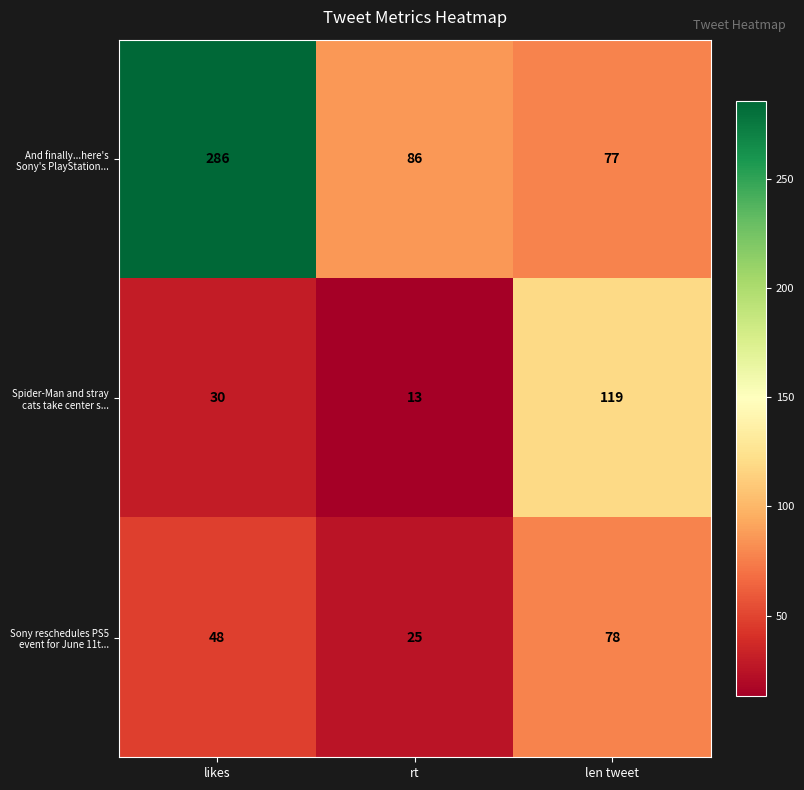

Where is Spider-Man and stray cats take center s... nearest to the value 66?

likes